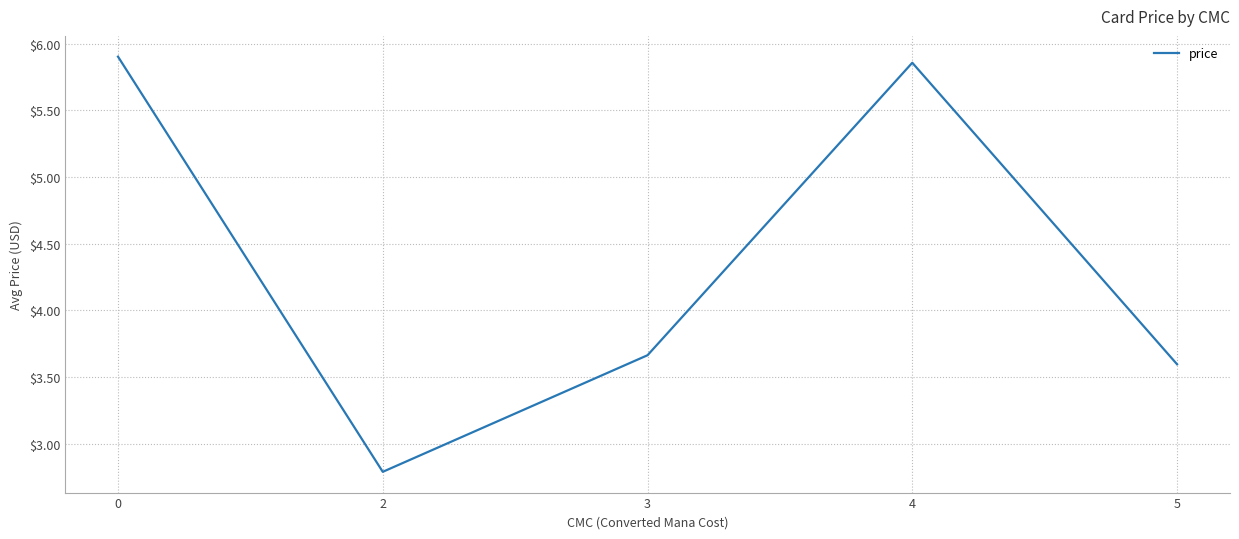

Where is the data nearest to the value 4?

3